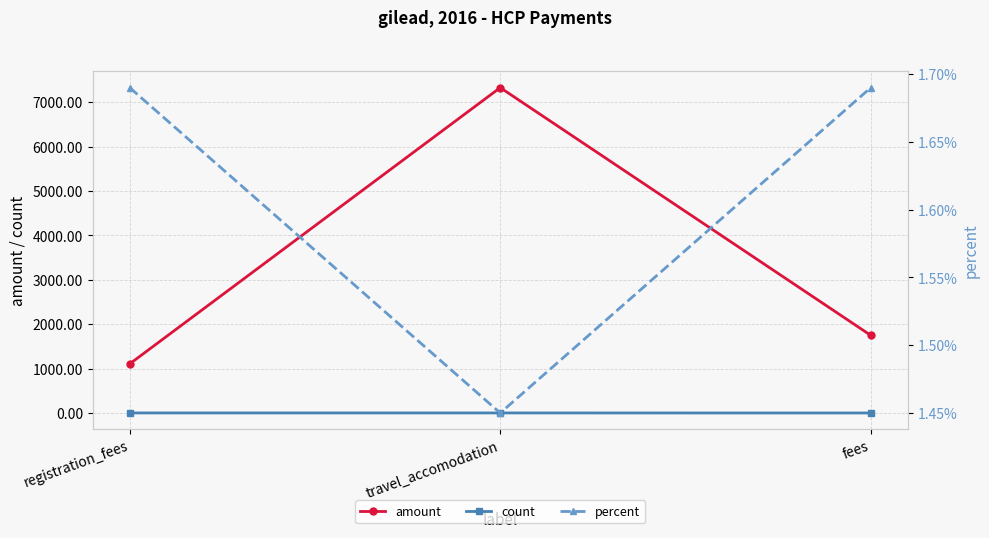

What is the difference between the highest and lowest values at registration_fees?

1105.8